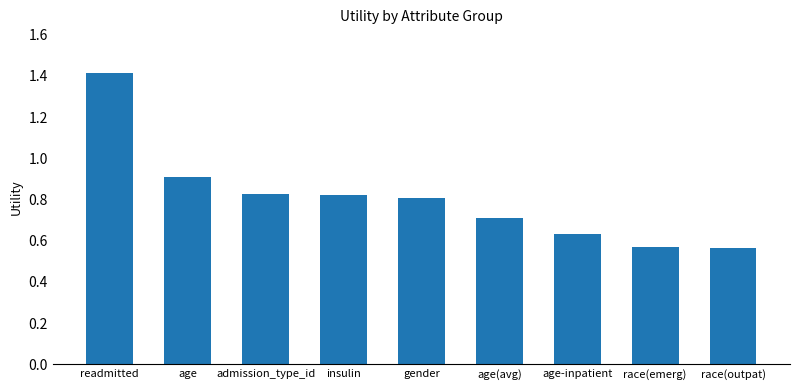

Count the values in the range 0 to 1.

8